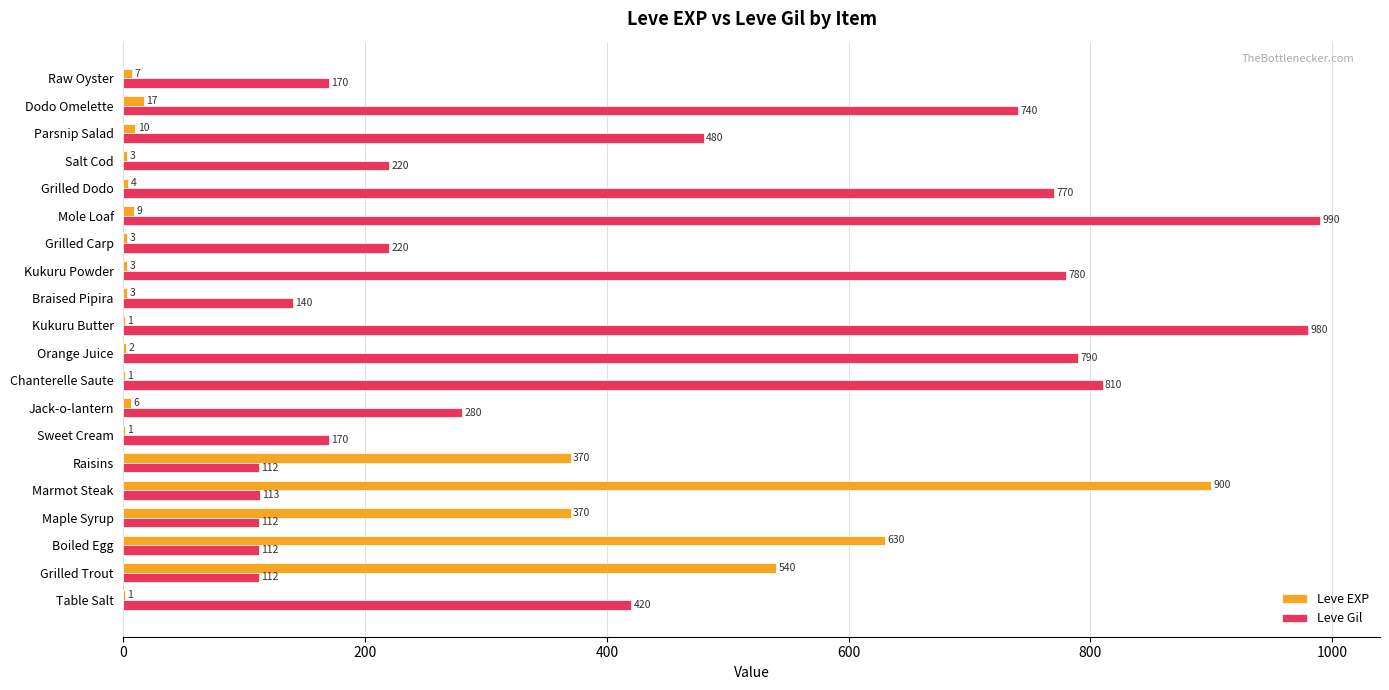

What is the total value across all series at Chanterelle Saute?

811